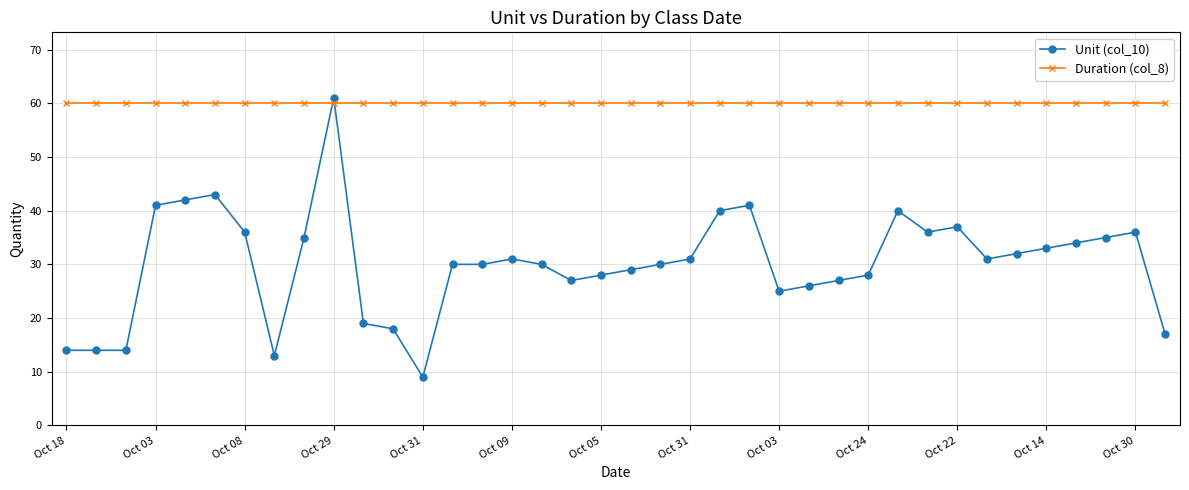

What is the sum of all Unit (col_10) values?

1143